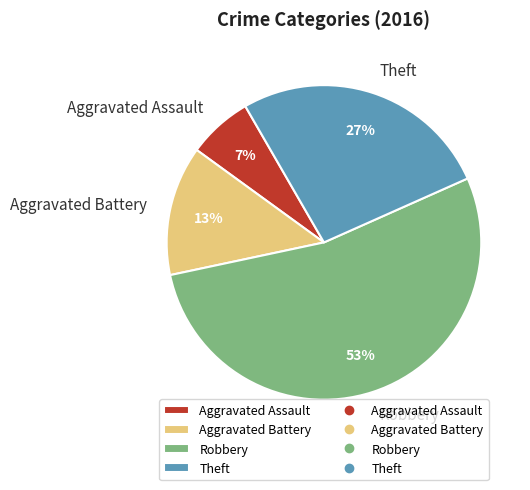

Which category has the smallest portion of the pie?

Aggravated Assault